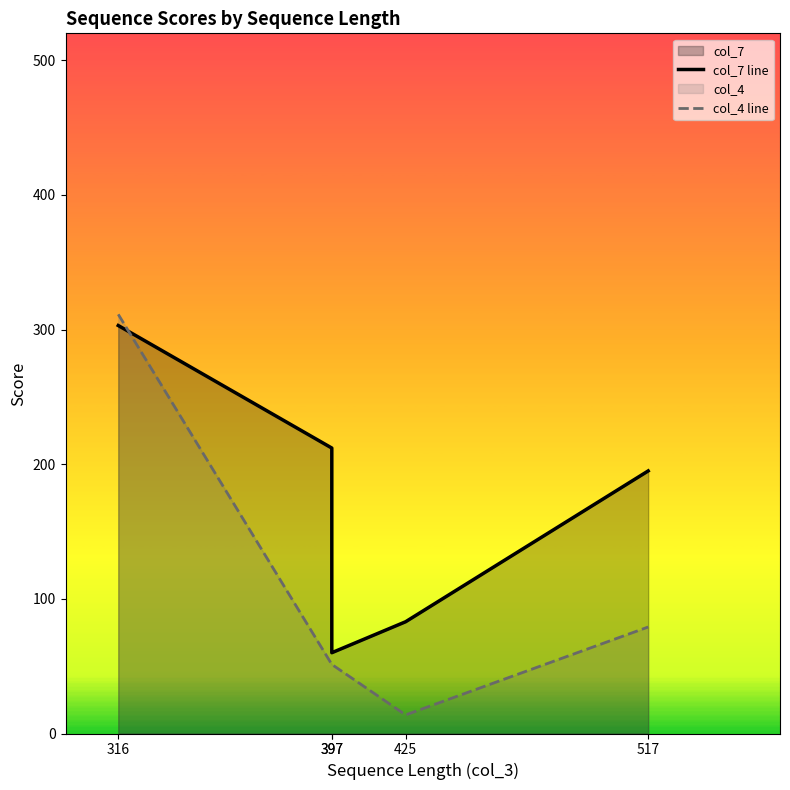

Is it true that col_7 line equals 195.0 at 517?

True